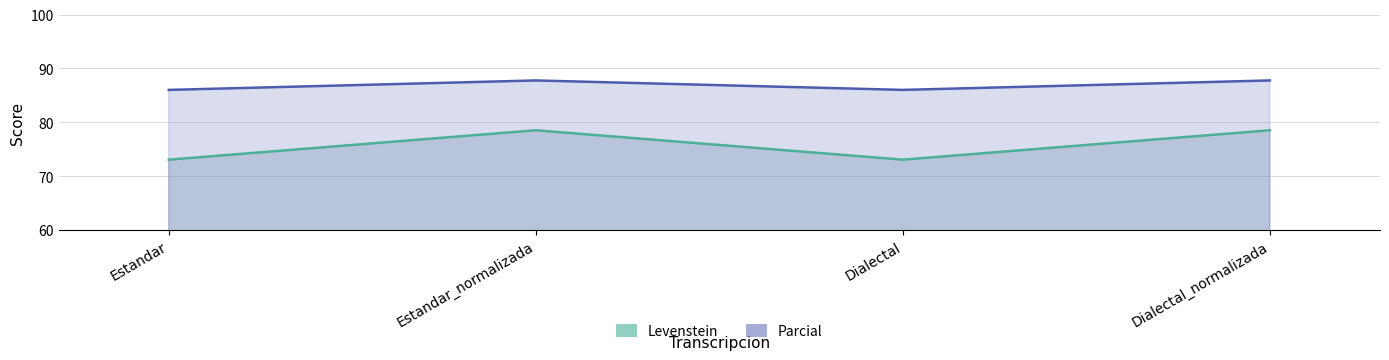

Is it true that Parcial equals 50.8 at Dialectal_normalizada?

False